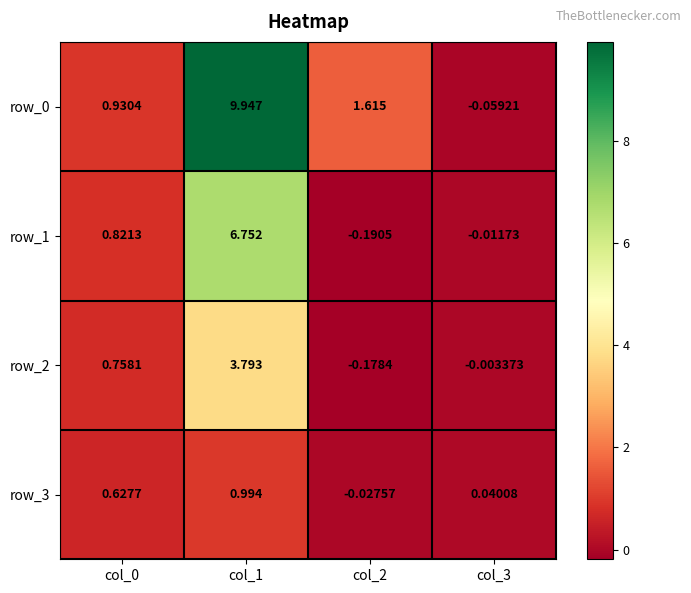

Is the value of row_0 at col_3 greater than the value of row_1 at col_2?

Yes